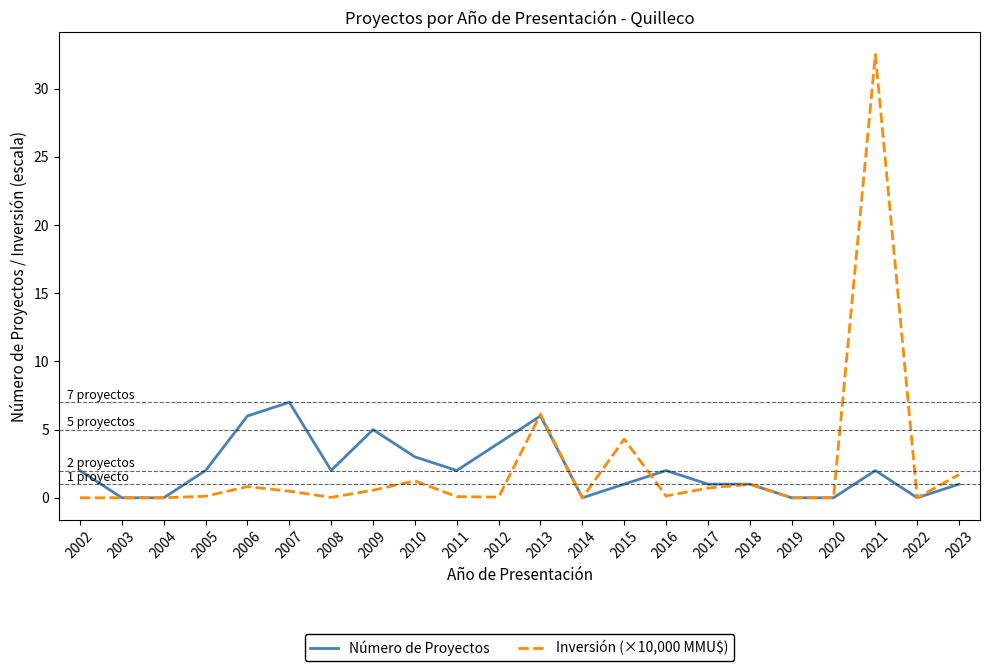

What is the sum of all Inversión (×10,000 MMU$) values?

49.8